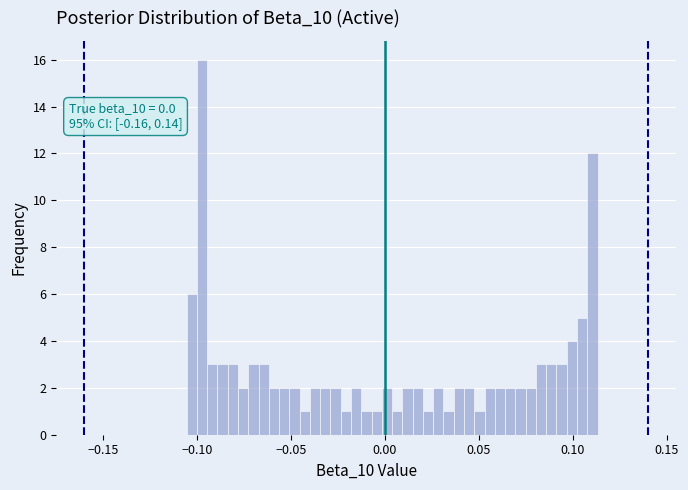

Read against the x-axis, roughly where is the centre of the tallest bar?

-0.095